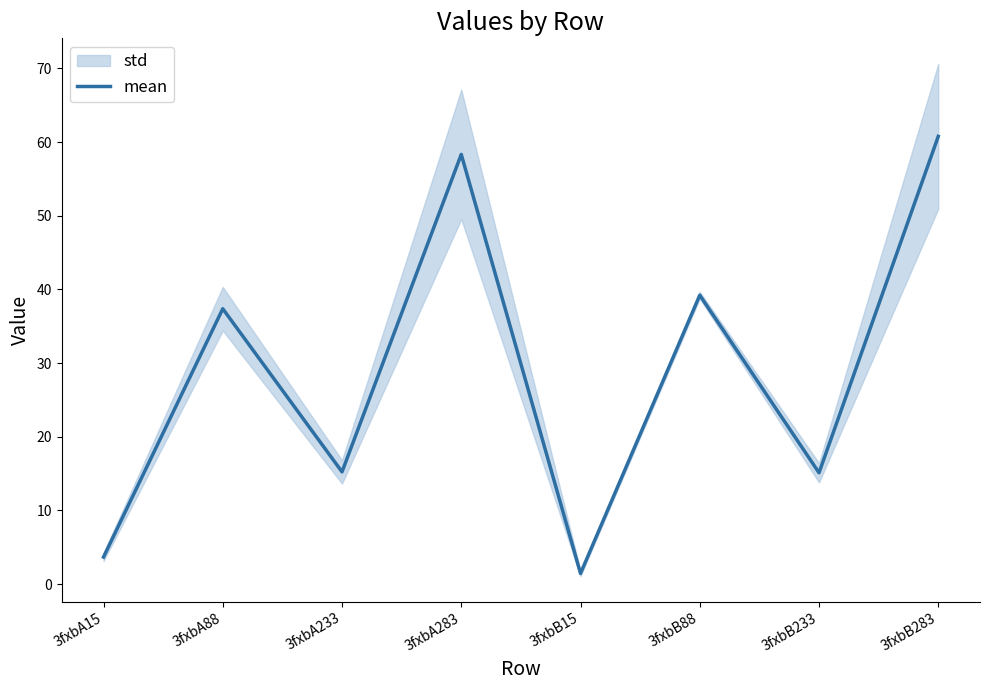

Reading right to left, list all the values displayed in this chart.

3fxbB283=60.8	3fxbB233=15.1	3fxbB88=39.2	3fxbB15=1.4	3fxbA283=58.3	3fxbA233=15.2	3fxbA88=37.4	3fxbA15=3.7